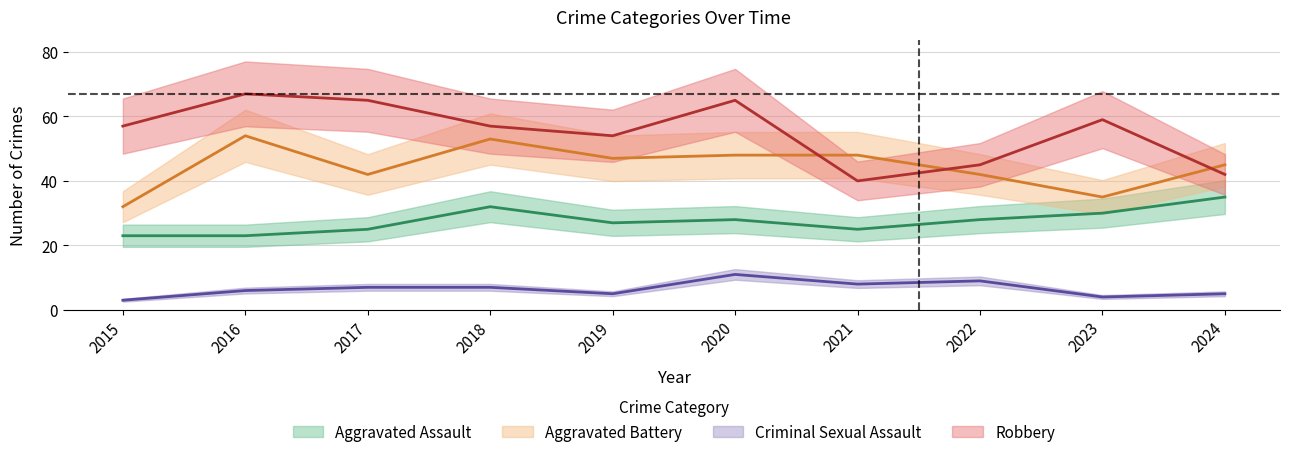

Which has a higher value, 2017 or 2016?

2017